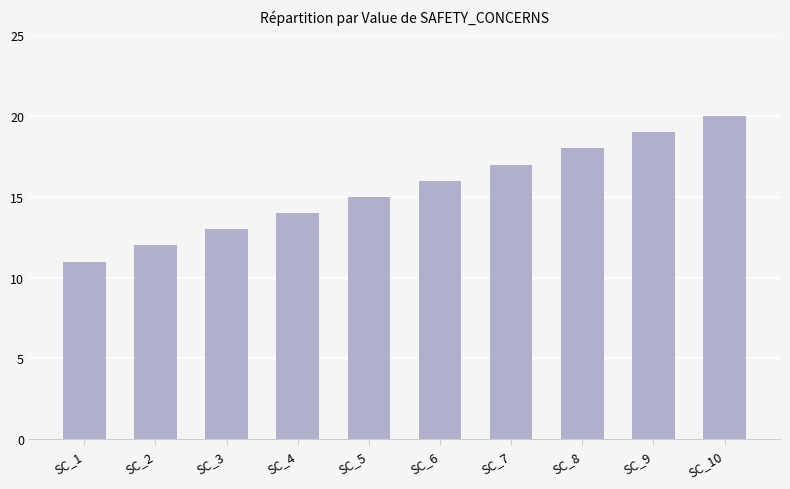

Reading right to left, list all the values displayed in this chart.

20	19	18	17	16	15	14	13	12	11